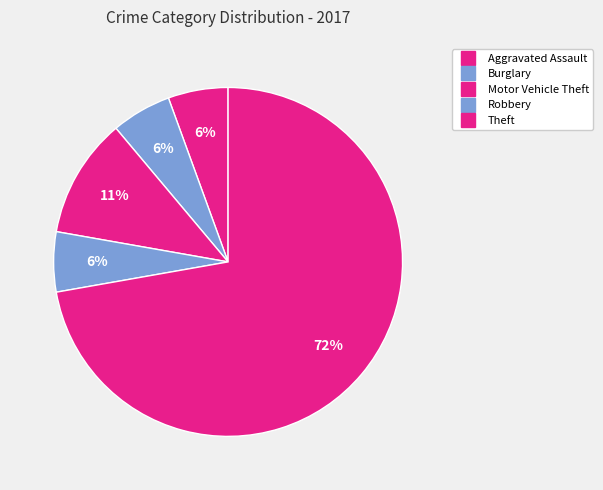

To the nearest percent, what is the combined percentage of Motor Vehicle Theft and Theft?

83%